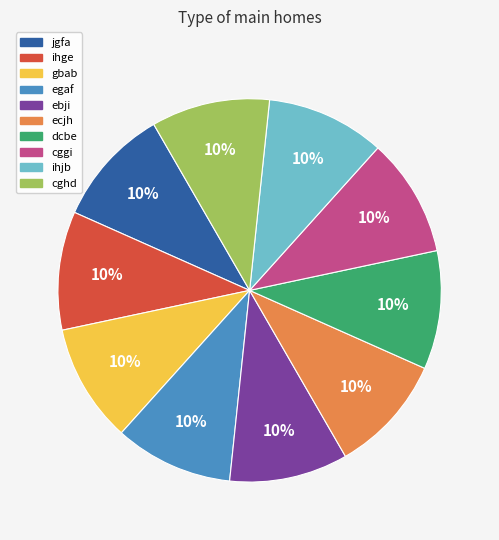

Does any single category account for the majority?

No